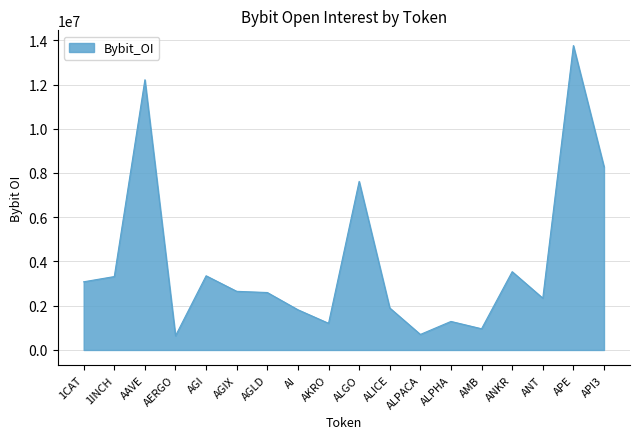

Is it true that the value at AGIX is 2651112?

True